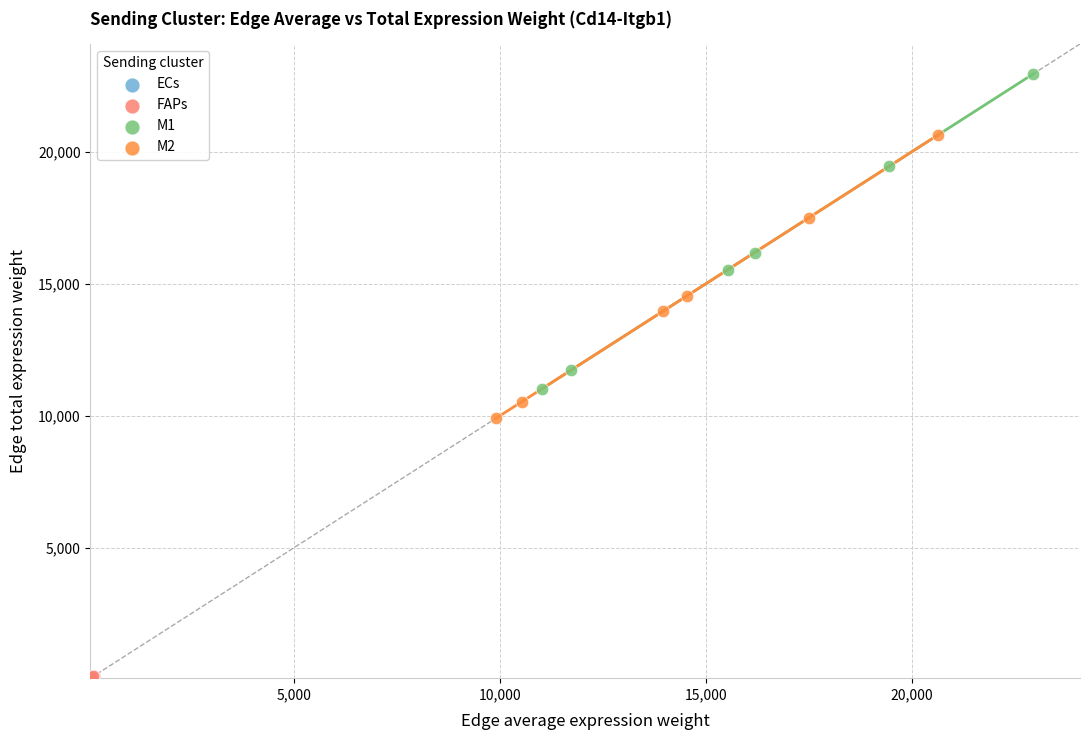

Which series contains the highest Y value?

M1